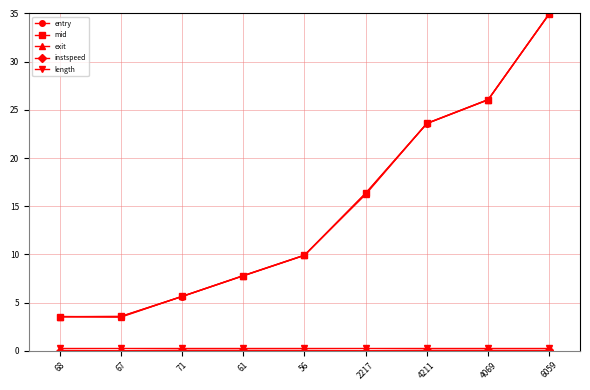

What is the sum of the mid values at 67 and 68?

7.1